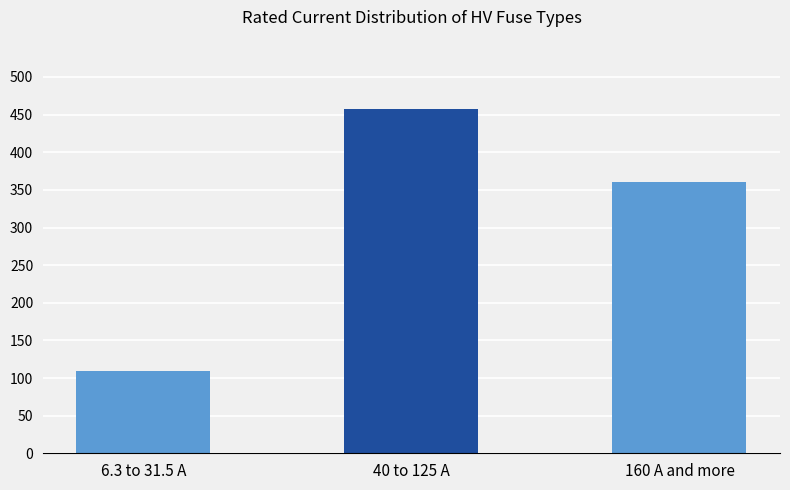

Rank the categories by value from highest to lowest.

40 to 125 A, 160 A and more, 6.3 to 31.5 A